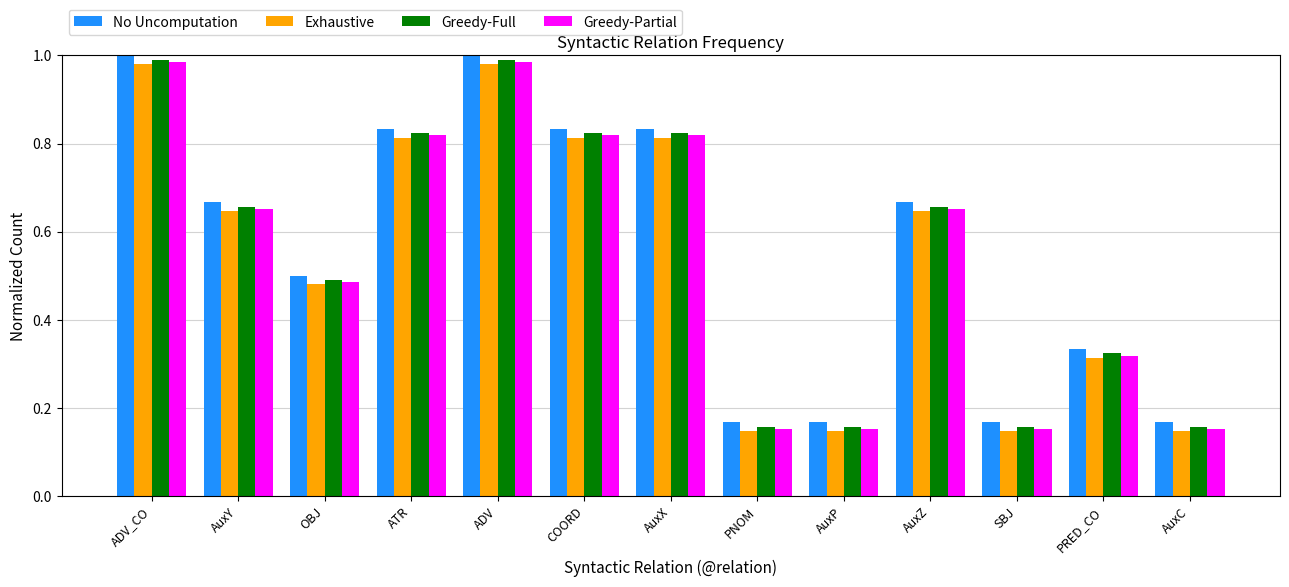

Rank the series by their average value, from lowest to highest.

Exhaustive, Greedy-Partial, Greedy-Full, No Uncomputation